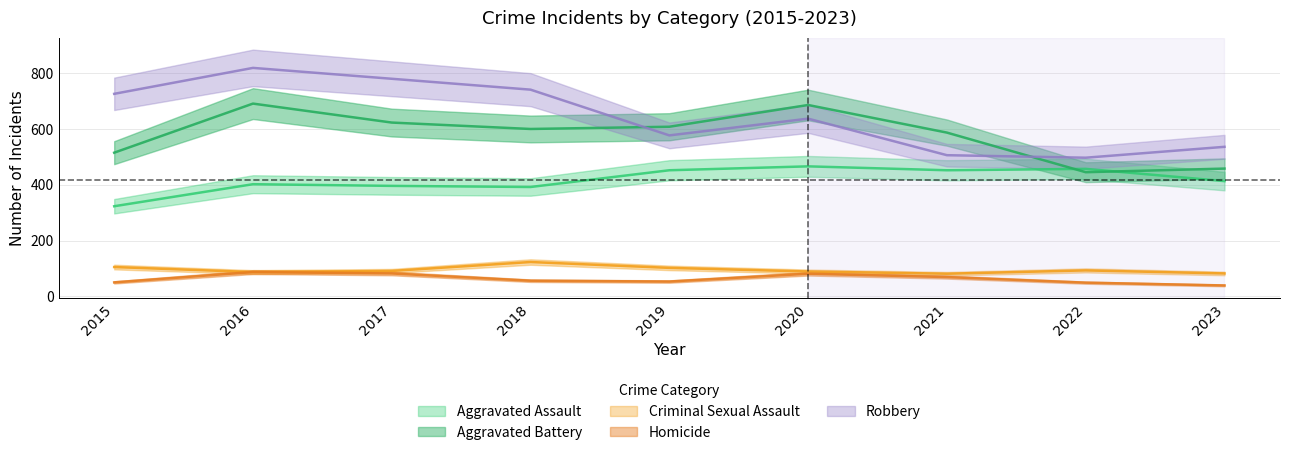

What is the approximate value of Aggravated Assault at 2020, to the nearest 50?

450